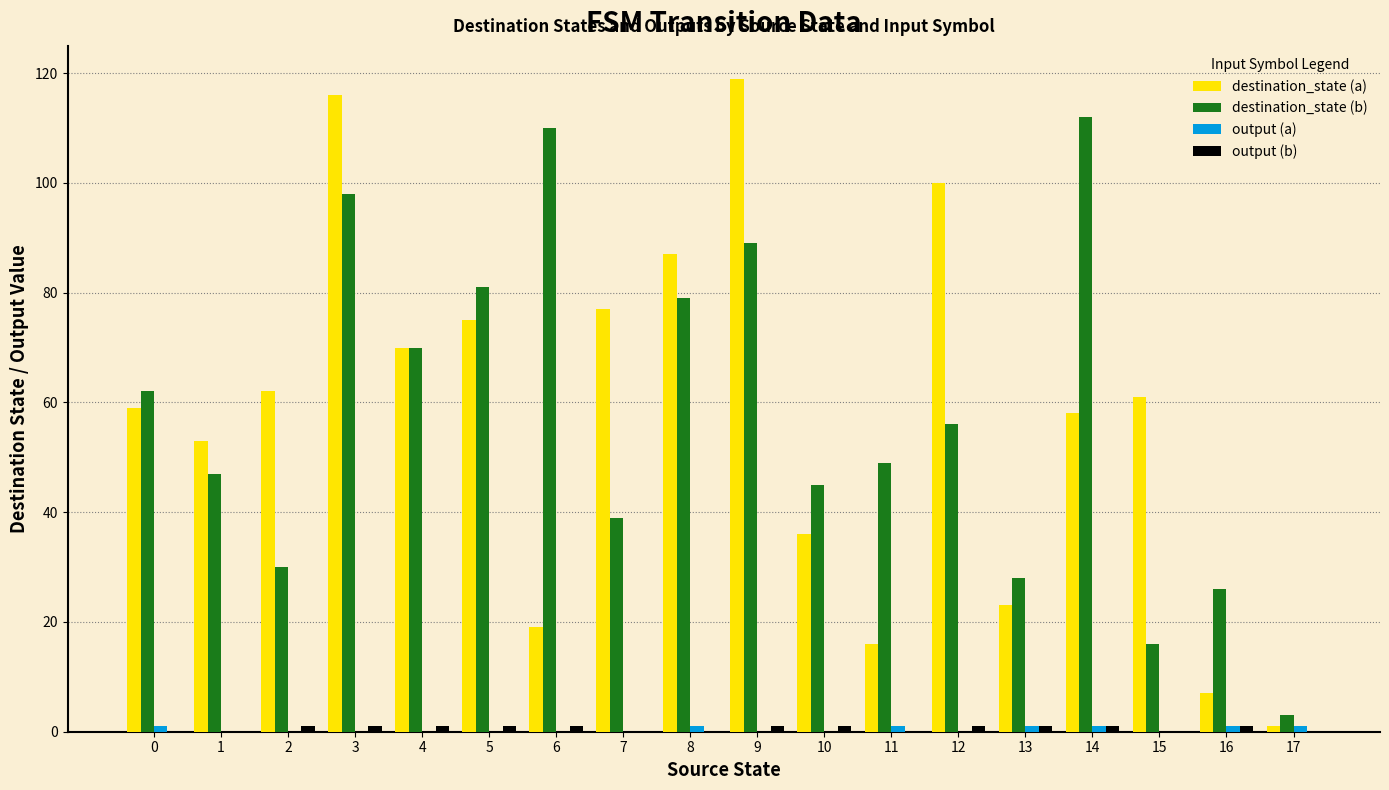

The destination_state (b) series shows 16 at 15. True or false?

True